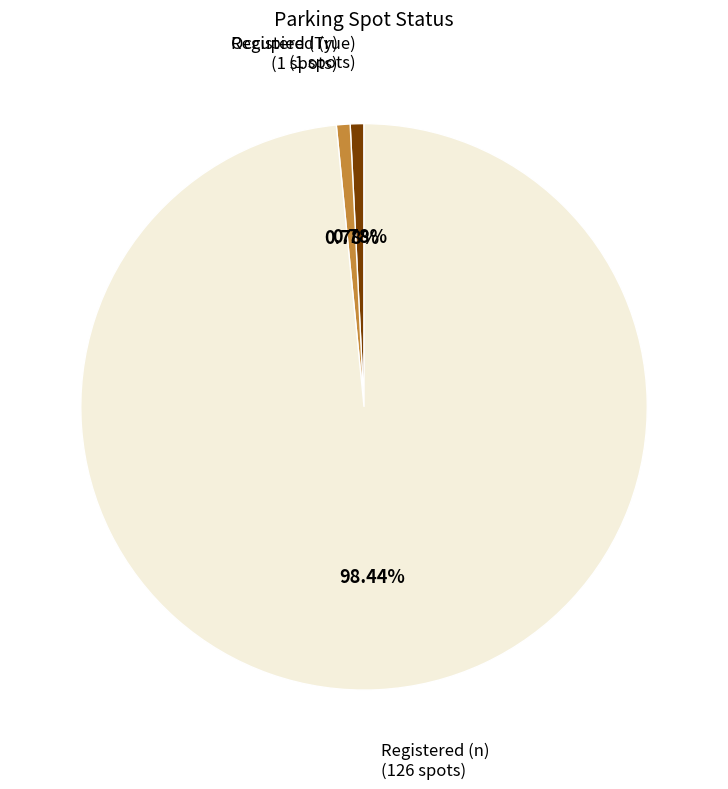

Does any single category account for the majority?

Yes